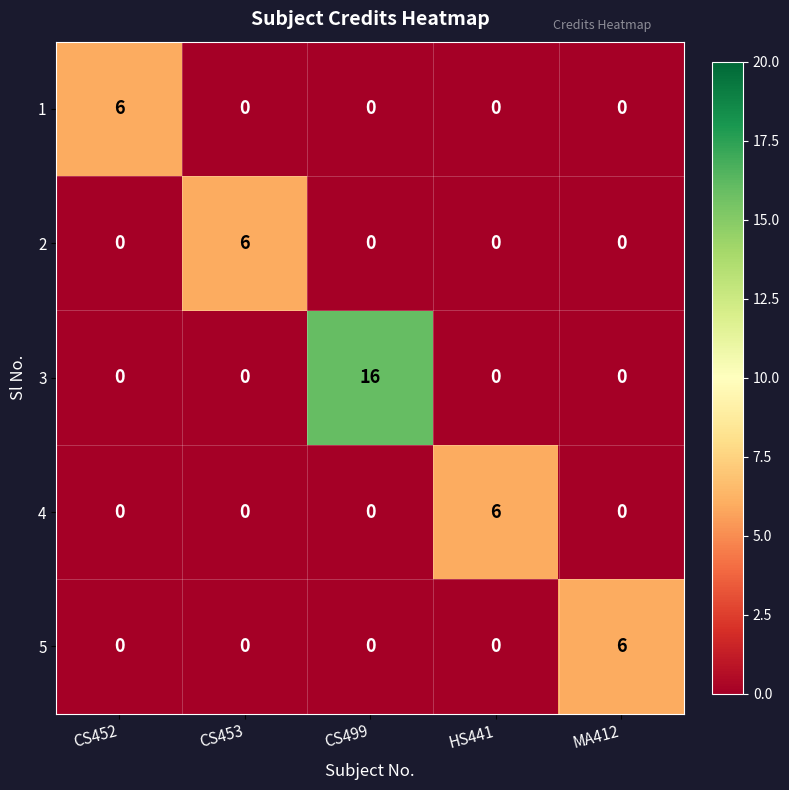

What is the difference between the 2 values at HS441 and CS453?

6